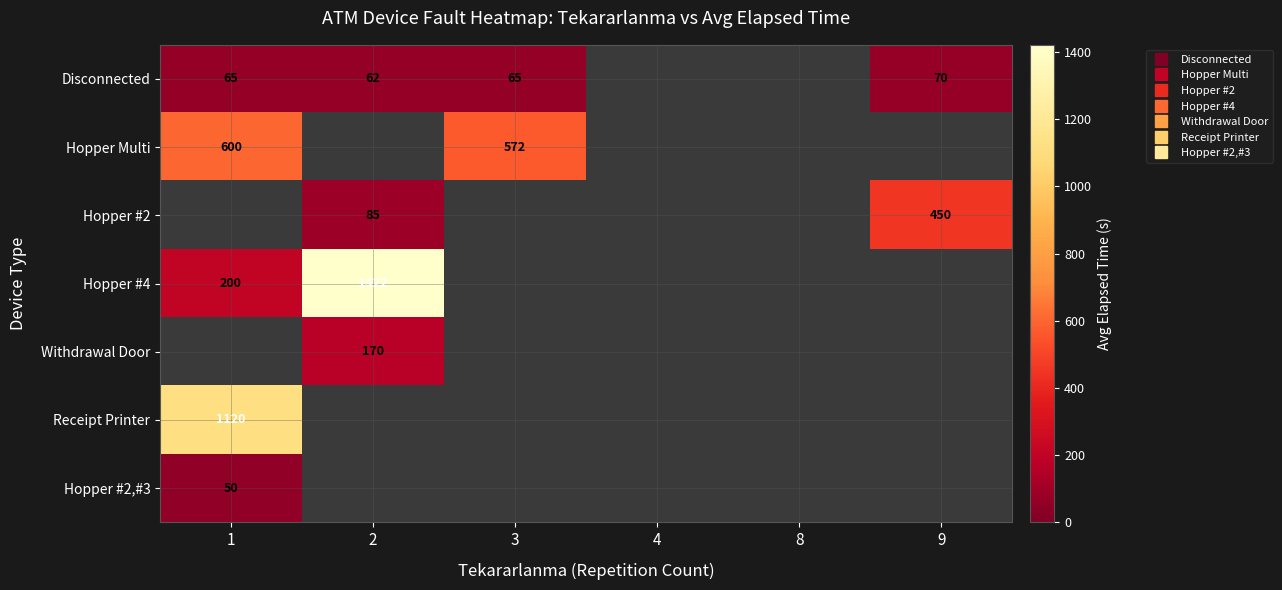

True or false: Hopper #2 has a value of 18.0 at 2.

False